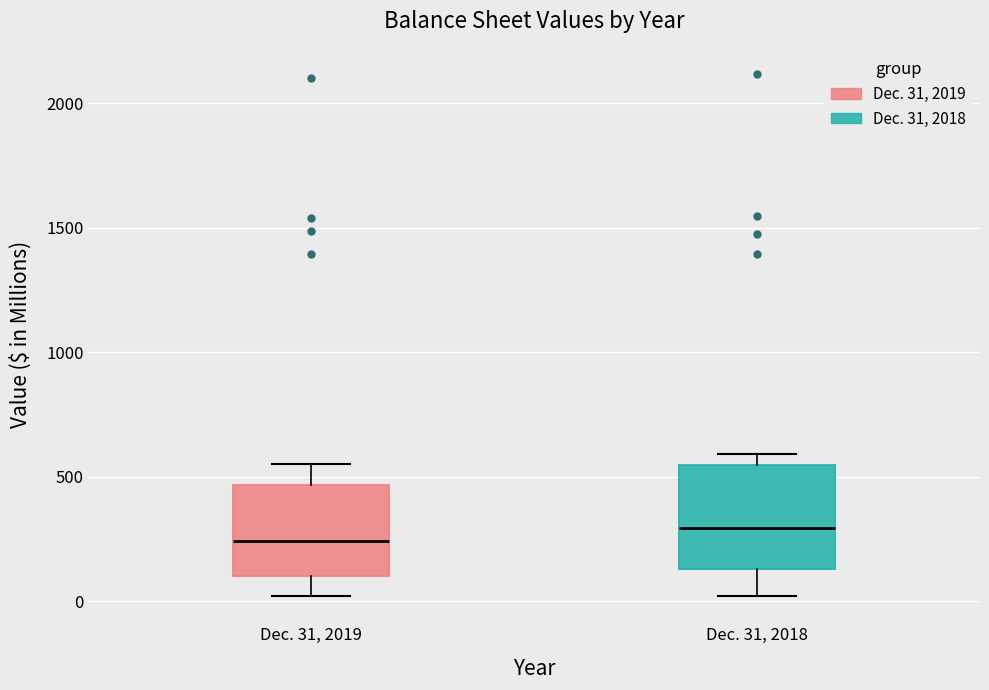

Reading left to right, transcribe this box plot: for each box, give where its median line is, the range the box spans, and where its two whiskers end, as read against the y-axis. The values are not printed on the chart, so give them approximately, as read against the axis.

Dec. 31, 2019: median 250, box 100 to 450, whiskers 0 to 550
Dec. 31, 2018: median 300, box 150 to 550, whiskers 0 to 600